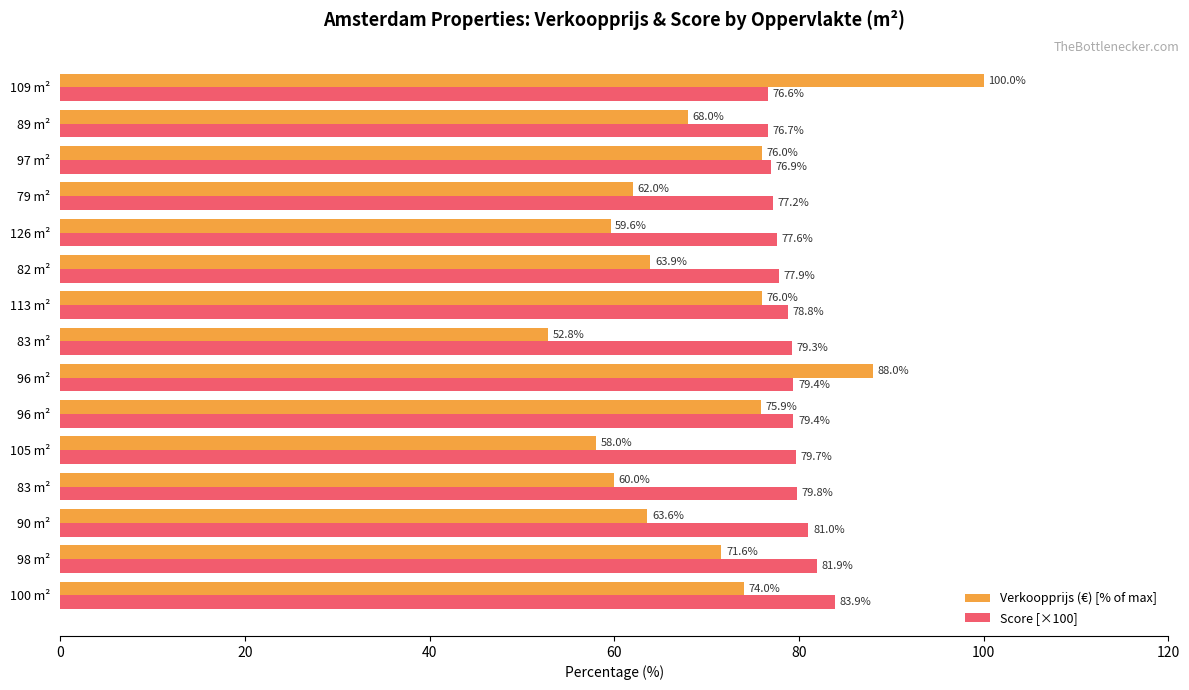

What is the sum of all Score [×100] values?

1186.0